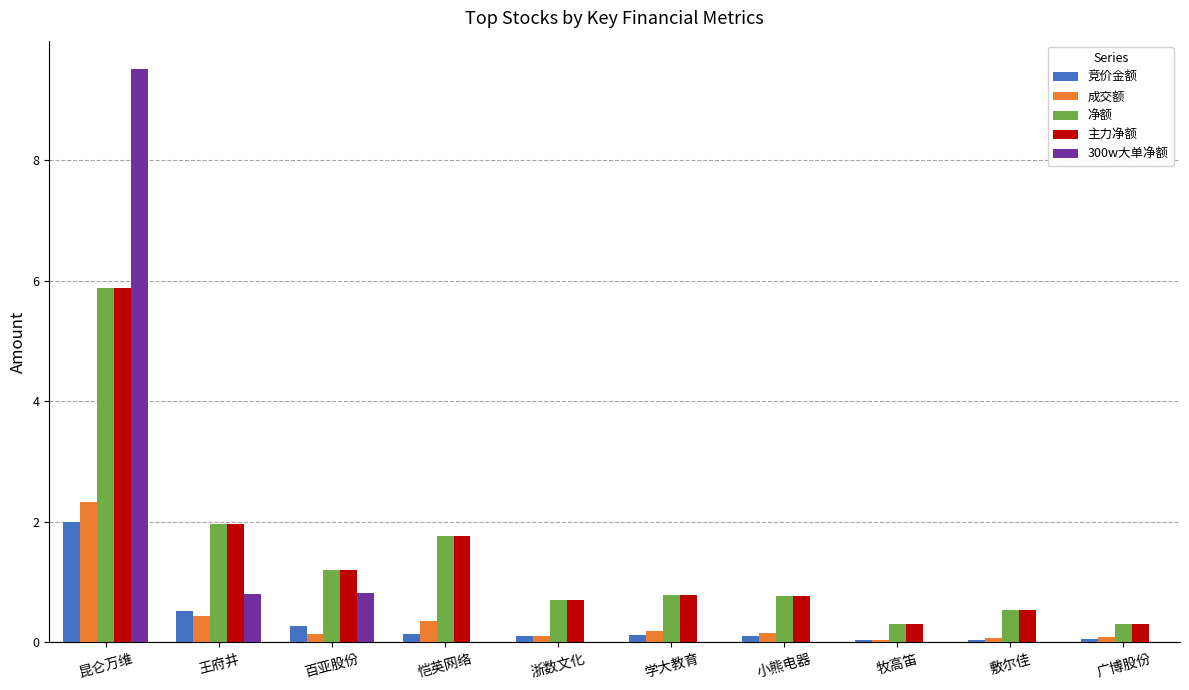

What are all the series names shown in the legend?

竞价金额, 成交额, 净额, 主力净额, 300w大单净额